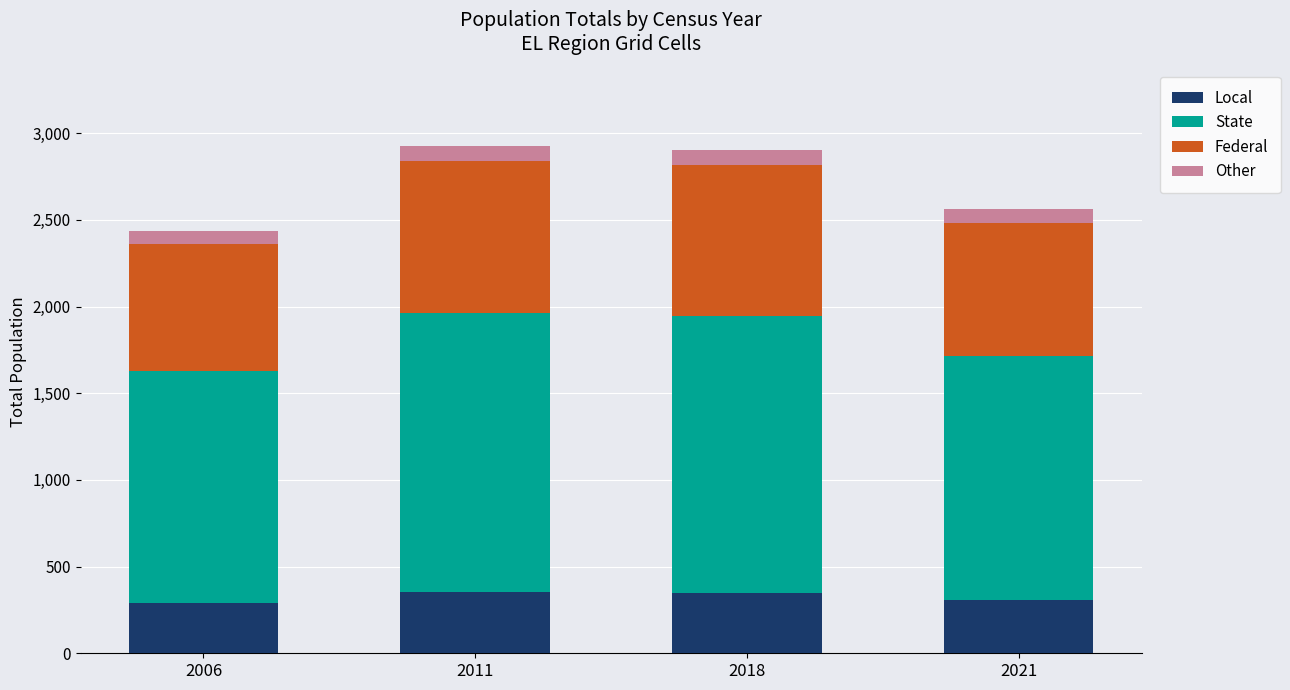

What is the minimum value for Local?

292